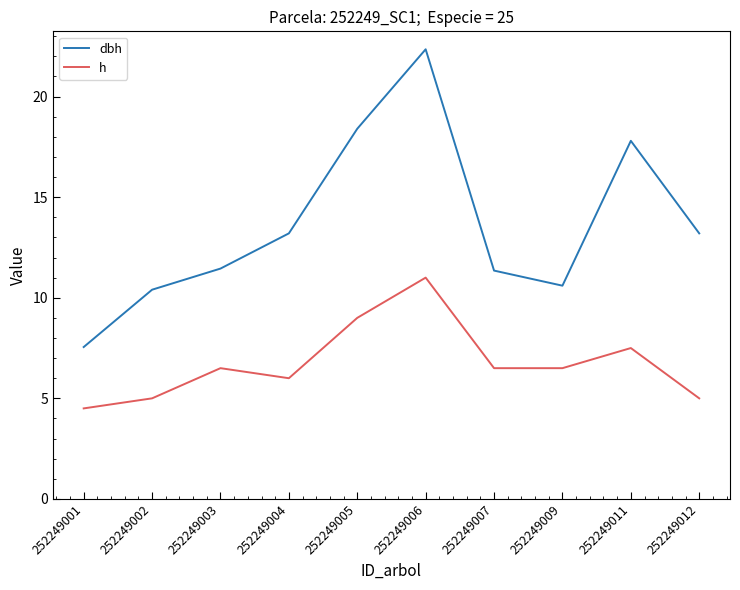

True or false: dbh has a value of 7.6 at 252249004.

False